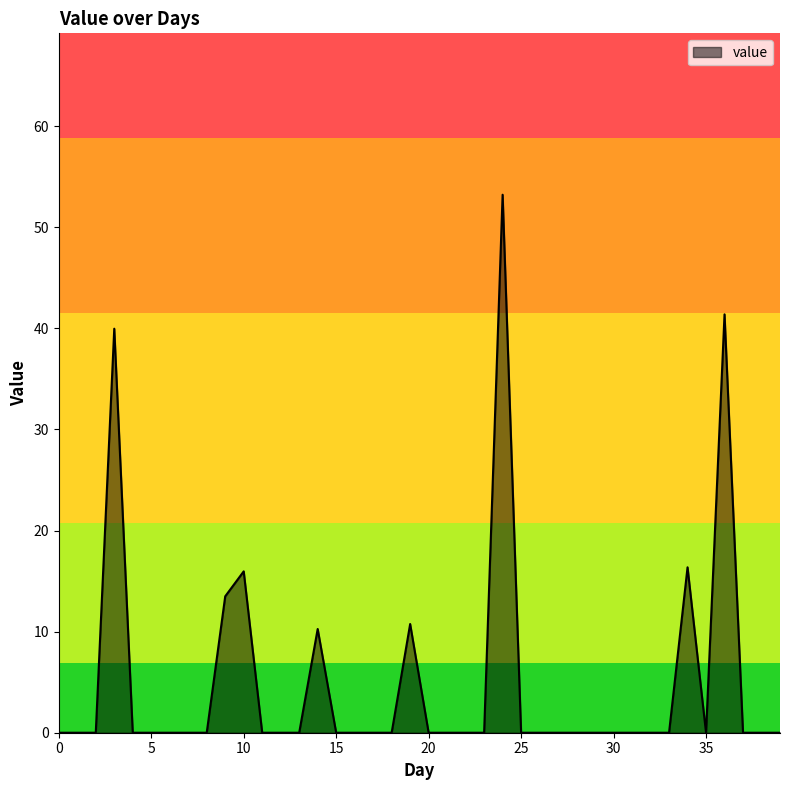

How many lines are shown in the chart?

1